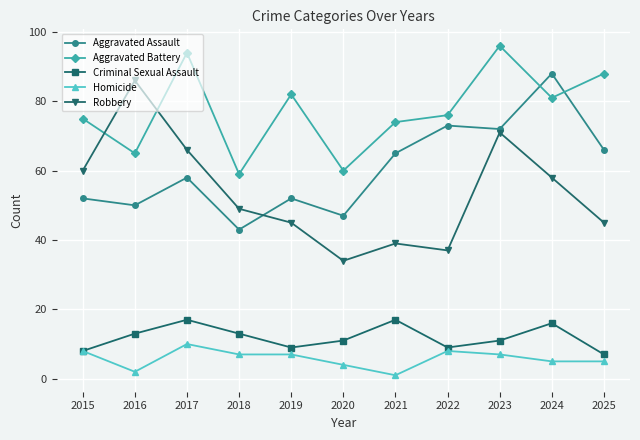

What is the value of the Robbery point at the 6th from the left?

34